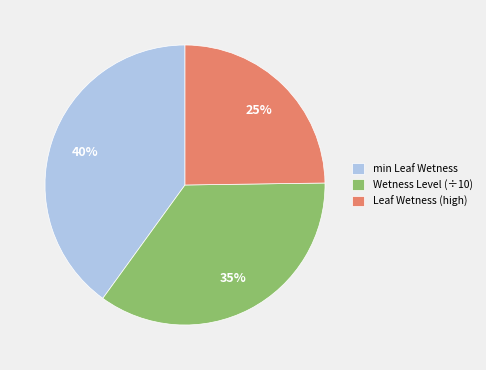

To the nearest percent, what portion does Wetness Level (÷10) represent?

35%